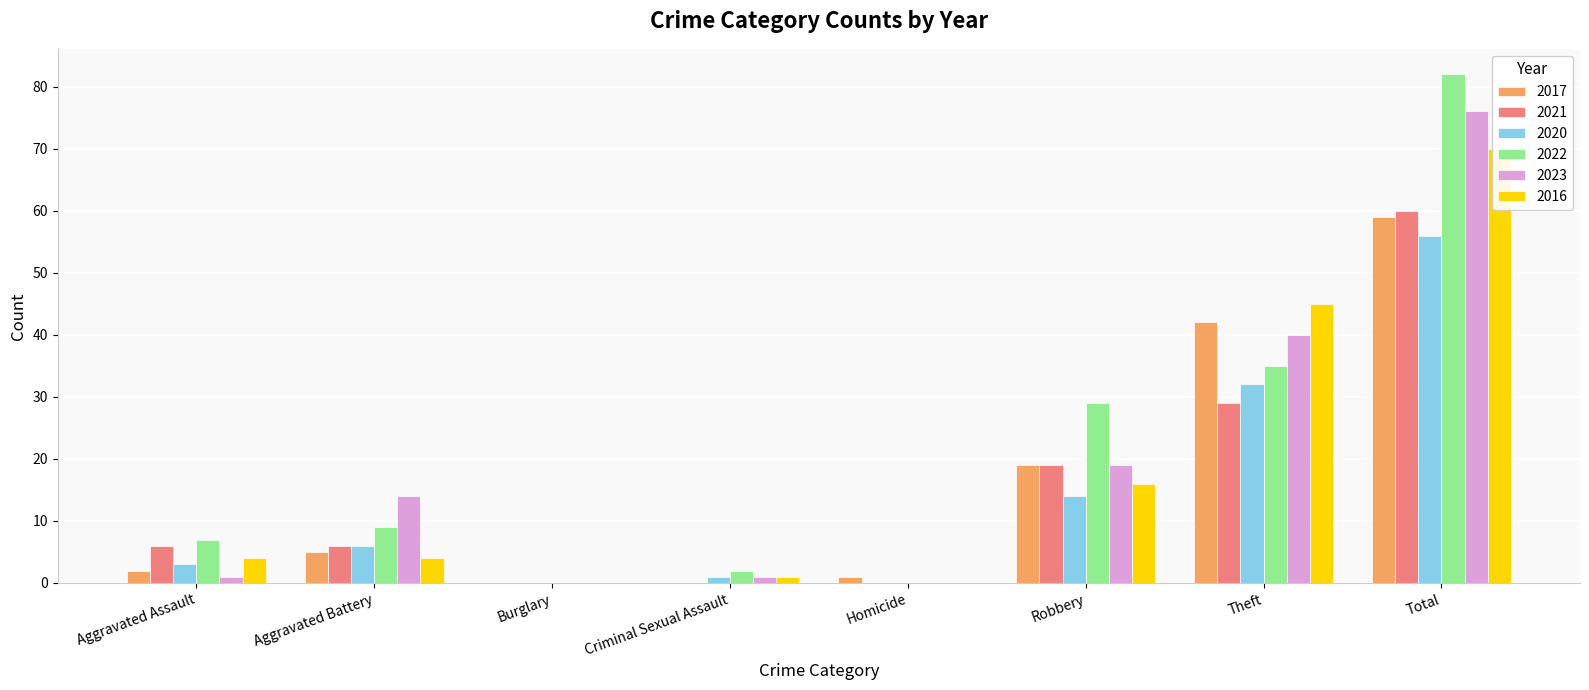

Reading left to right, what are all the values shown in this chart?

2017: Aggravated Assault=2	Aggravated Battery=5	Burglary=0	Criminal Sexual Assault=0	Homicide=1	Robbery=19	Theft=42	Total=59
2021: Aggravated Assault=6	Aggravated Battery=6	Burglary=0	Criminal Sexual Assault=0	Homicide=0	Robbery=19	Theft=29	Total=60
2020: Aggravated Assault=3	Aggravated Battery=6	Burglary=0	Criminal Sexual Assault=1	Homicide=0	Robbery=14	Theft=32	Total=56
2022: Aggravated Assault=7	Aggravated Battery=9	Burglary=0	Criminal Sexual Assault=2	Homicide=0	Robbery=29	Theft=35	Total=82
2023: Aggravated Assault=1	Aggravated Battery=14	Burglary=0	Criminal Sexual Assault=1	Homicide=0	Robbery=19	Theft=40	Total=76
2016: Aggravated Assault=4	Aggravated Battery=4	Burglary=0	Criminal Sexual Assault=1	Homicide=0	Robbery=16	Theft=45	Total=70